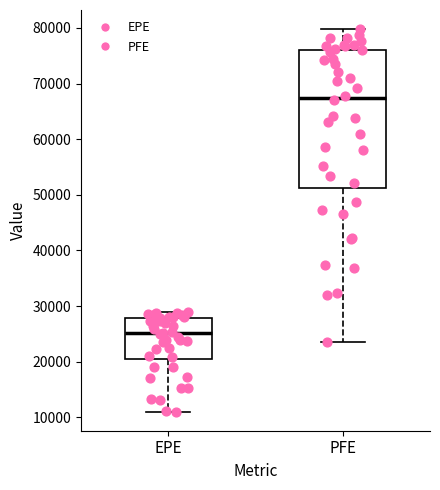

Reading left to right, read every box against the y-axis: the position of its median line, the range the box covers, and the ends of its whiskers. The values are not printed on the chart, so give them approximately, as read against the axis.

EPE: median 25000, box 20000 to 28000, whiskers 11000 to 29000
PFE: median 67000, box 51000 to 76000, whiskers 23000 to 80000